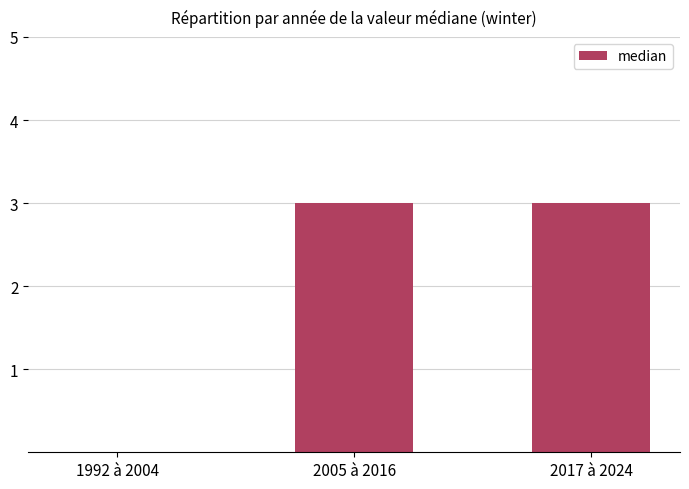

What is the average value?

2